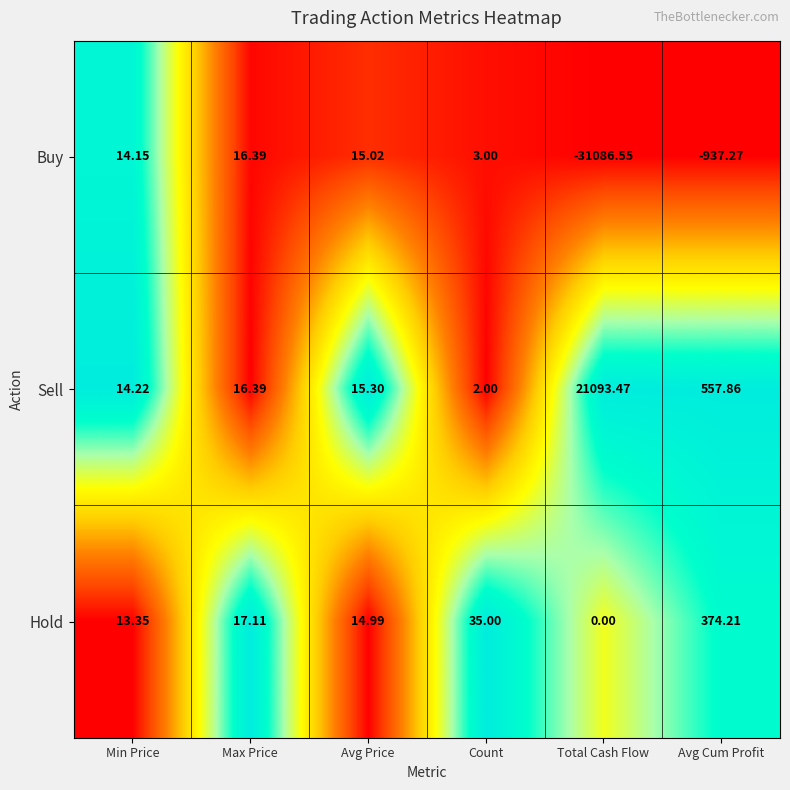

Rank the series by their average value, from lowest to highest.

Buy, Hold, Sell